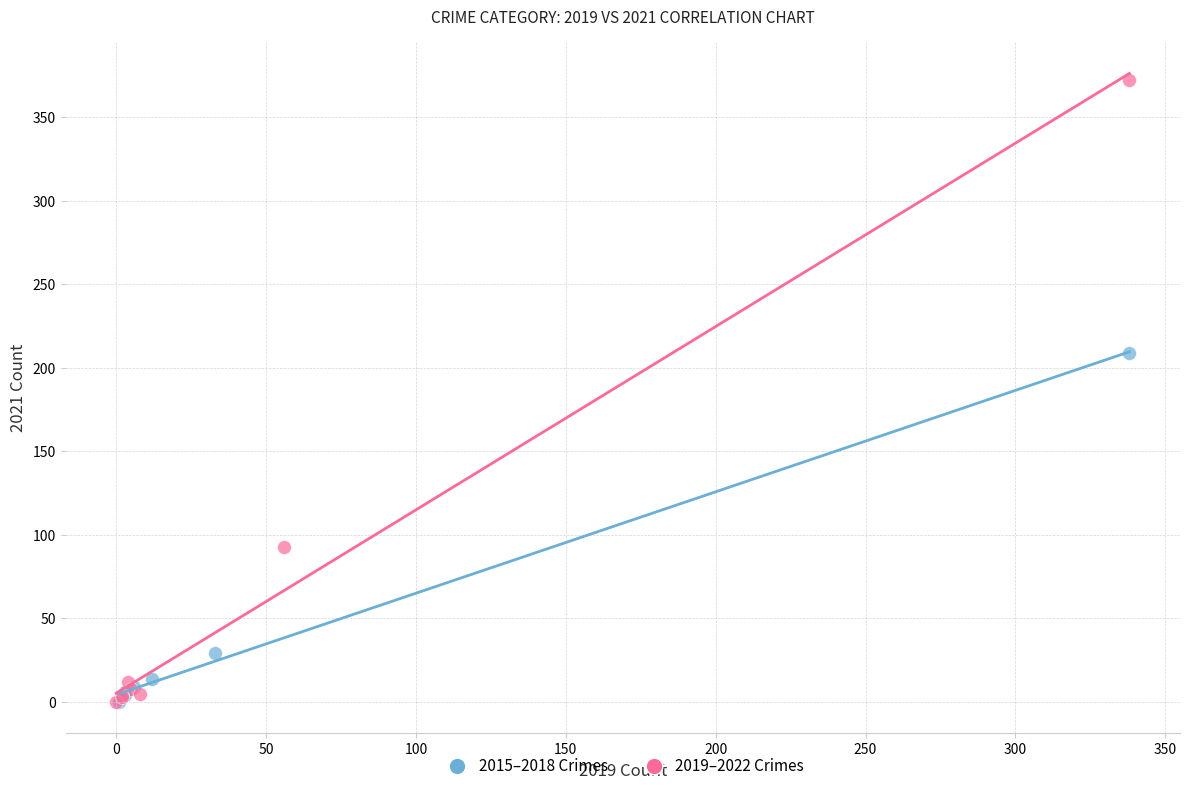

Which series reaches the maximum Y coordinate?

2019–2022 Crimes